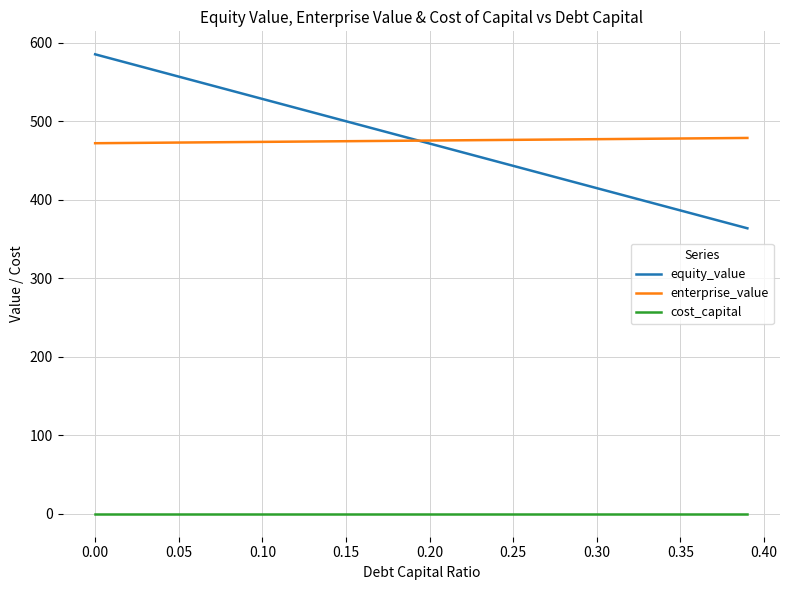

At how many categories does at least one series exceed 82?

40